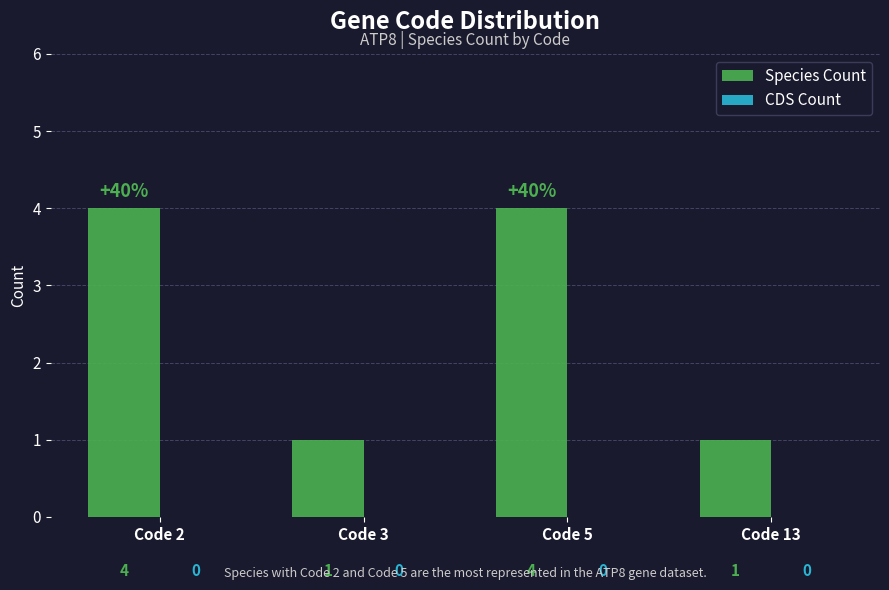

How many bars are there in total?

4